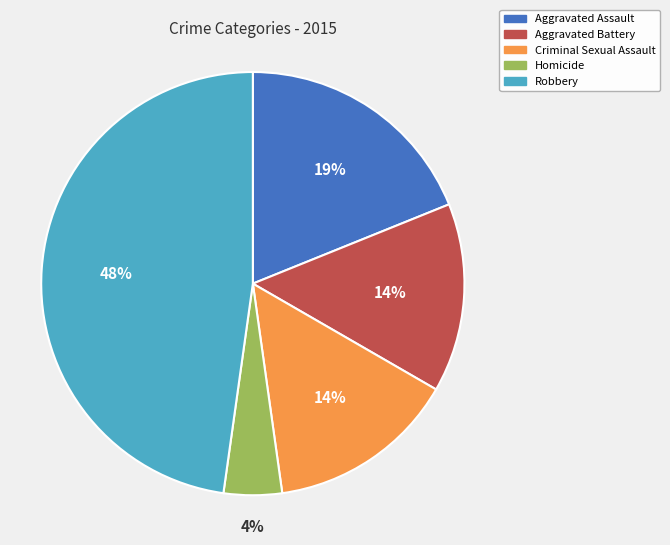

To the nearest percent, what is the combined percentage of Homicide and Aggravated Assault?

23%